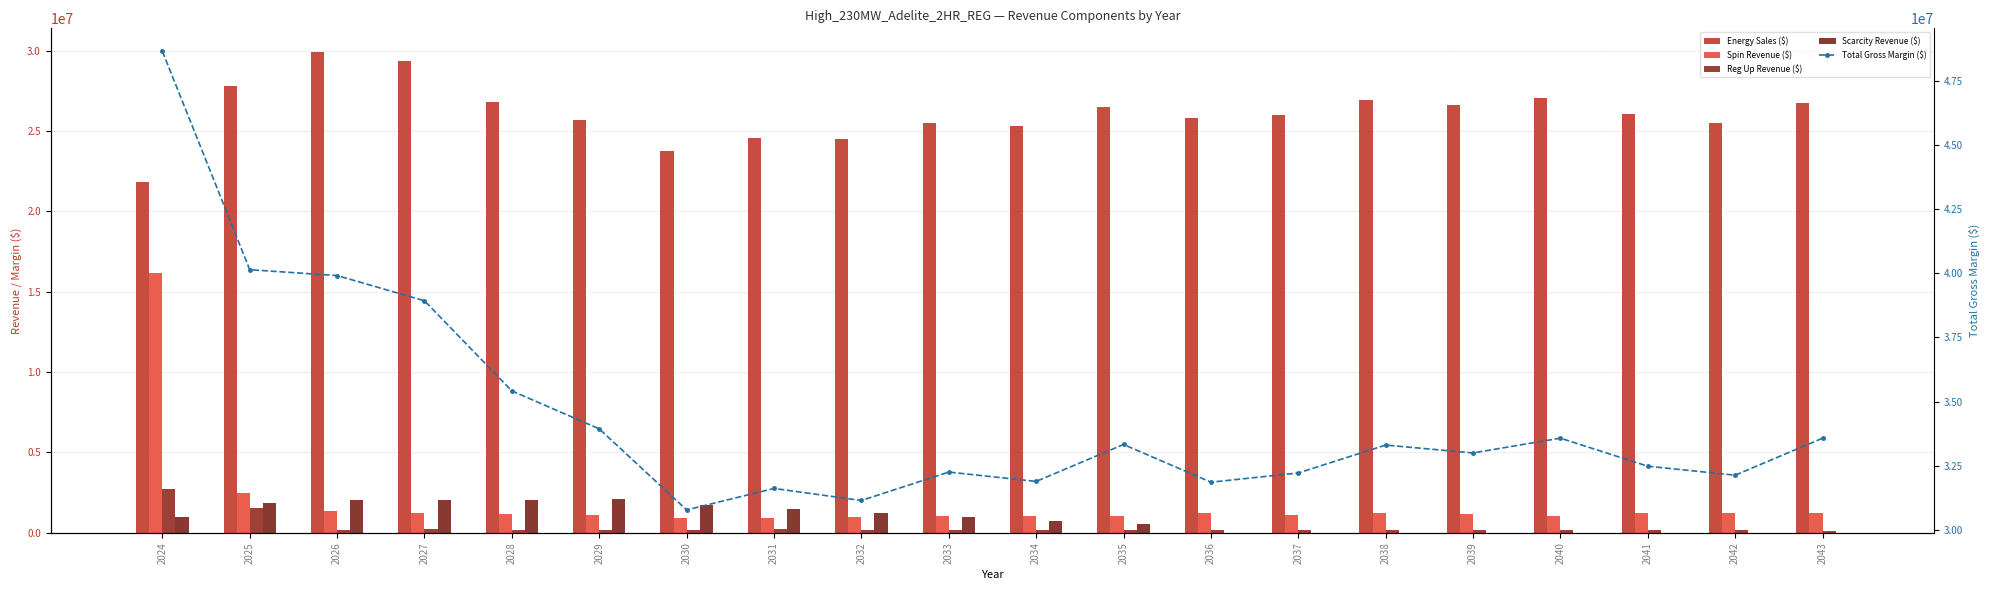

Which series has the largest range (max minus min)?

Total Gross Margin ($)